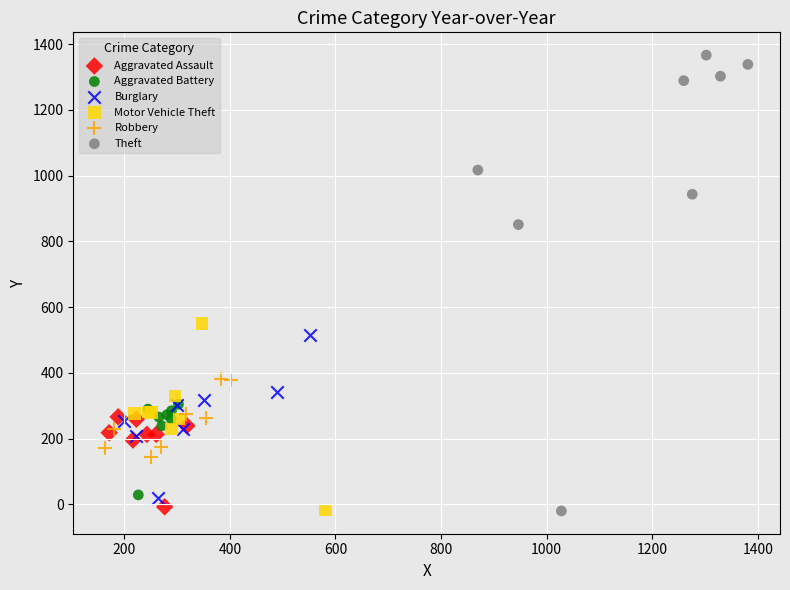

Which series has the widest spread of Y values?

Theft